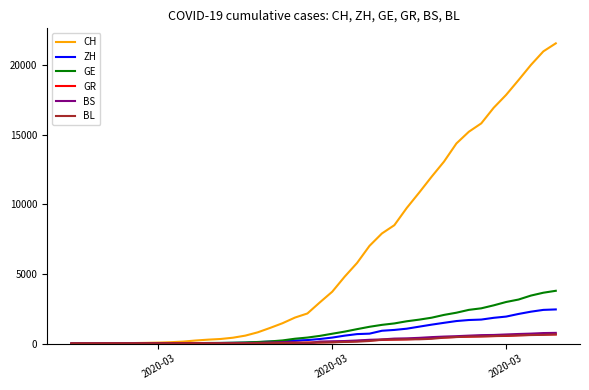

Which series has the largest range (max minus min)?

CH